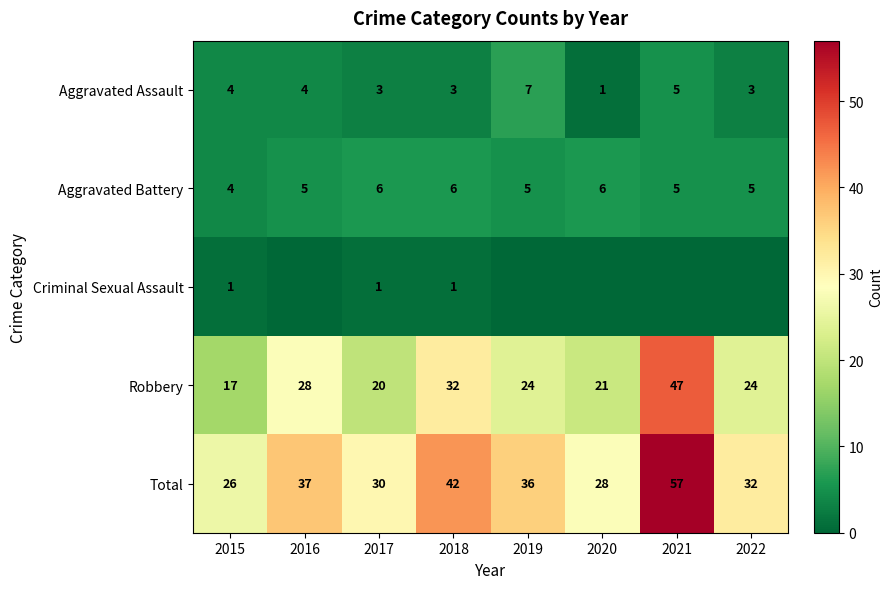

Is it true that Total equals 38 at 2021?

False